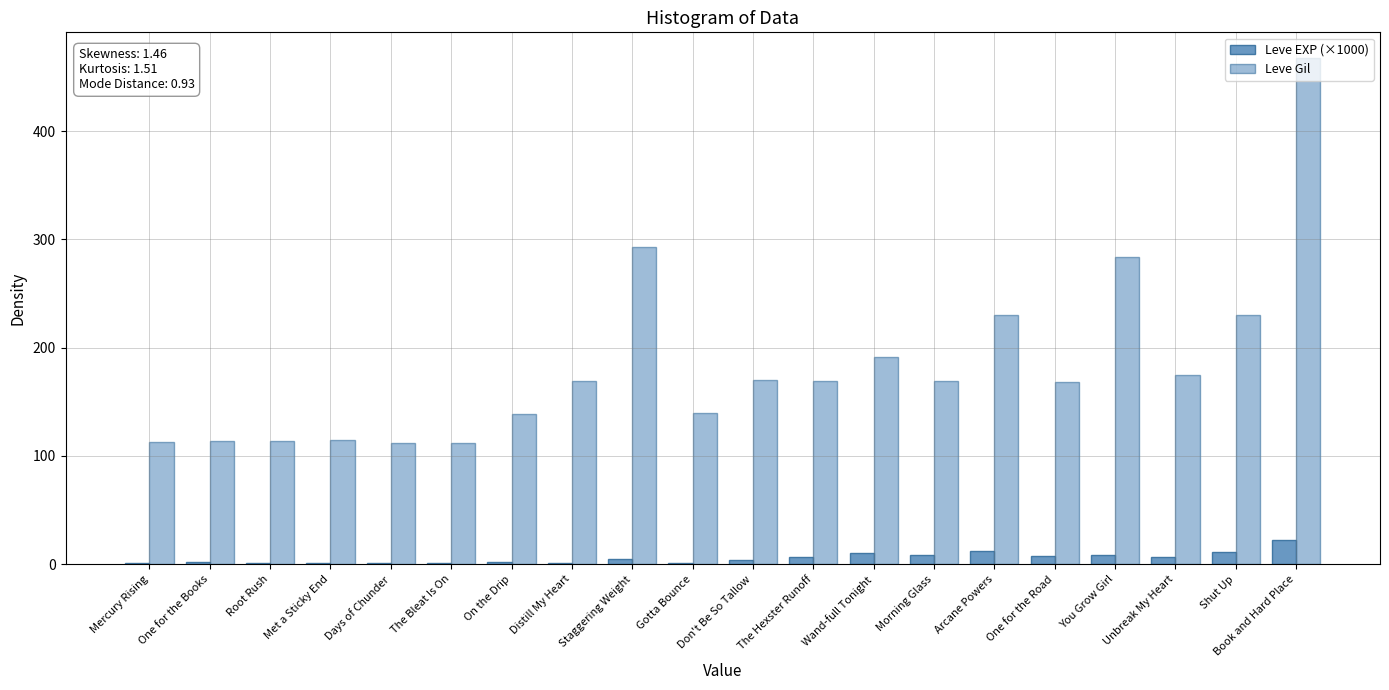

How many categories are shown in the chart?

20